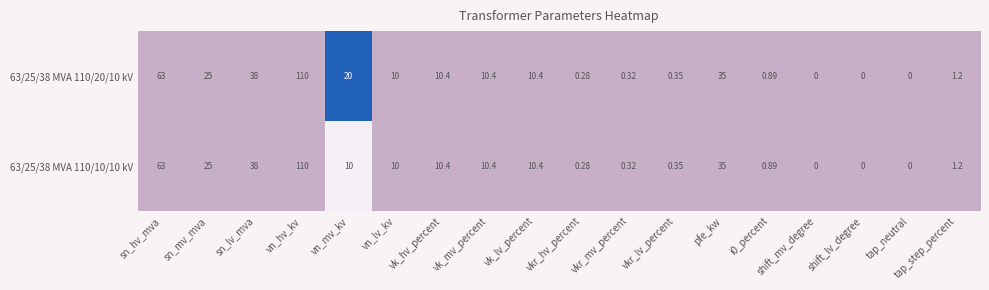

At which category is the sum across all series the highest?

vn_hv_kv